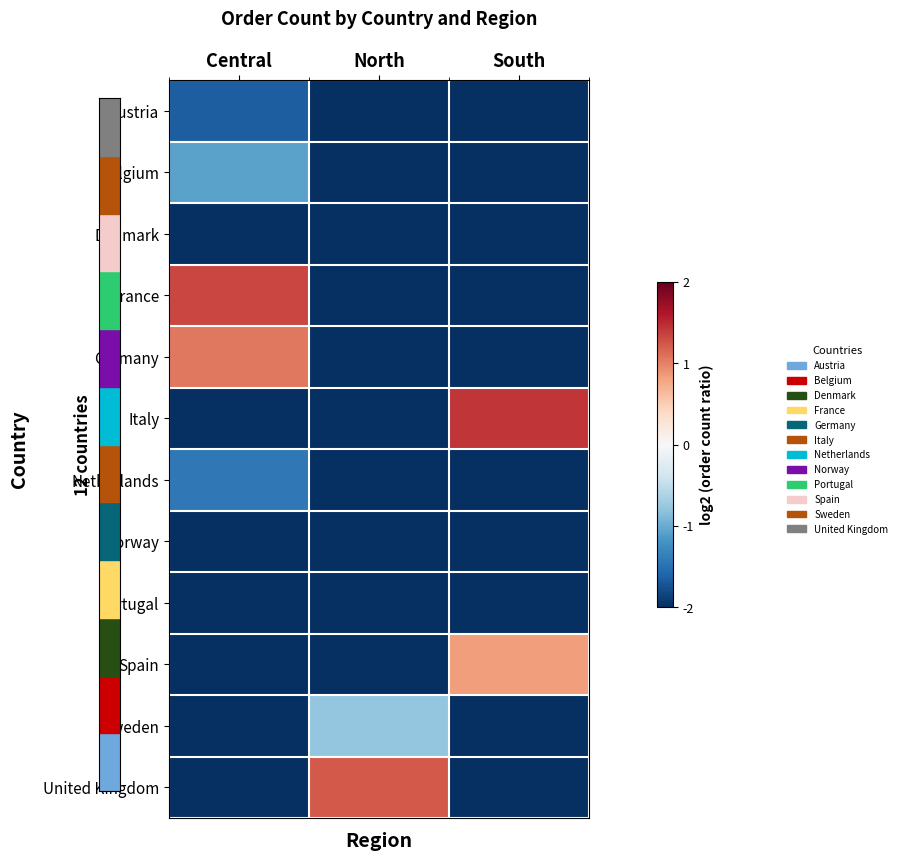

Which has a higher value, North or Central?

Central